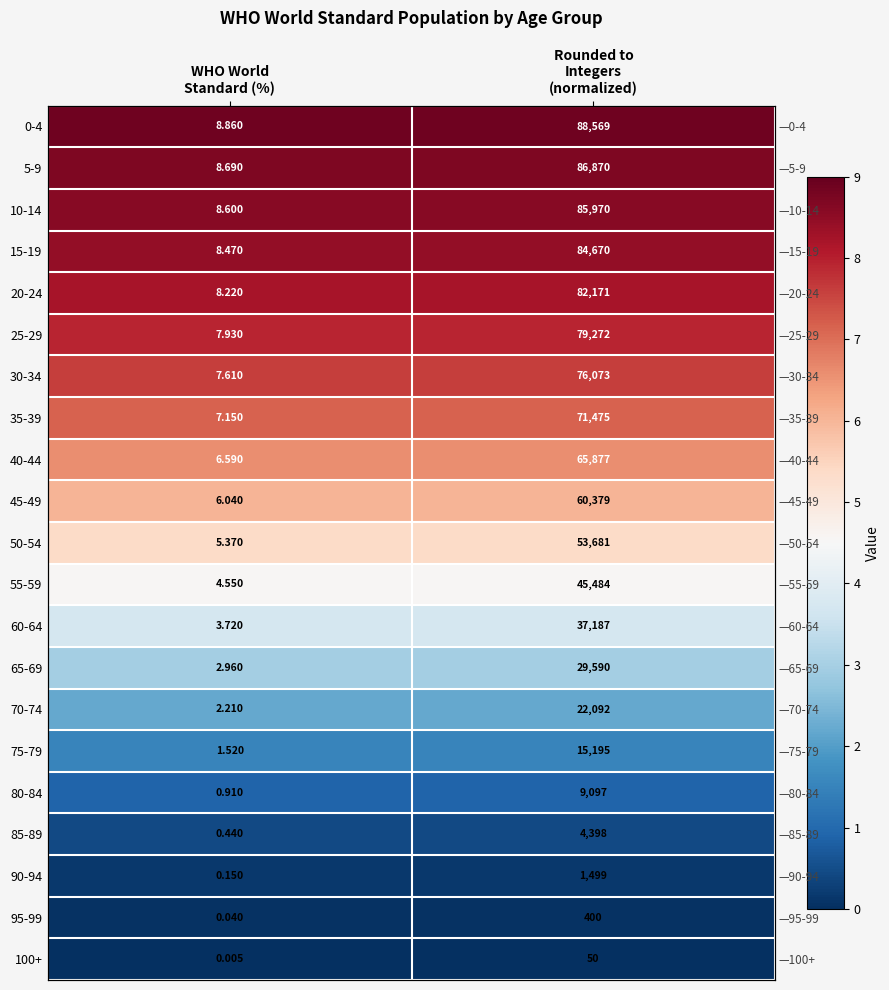

Which series has the largest total across all categories?

0-4